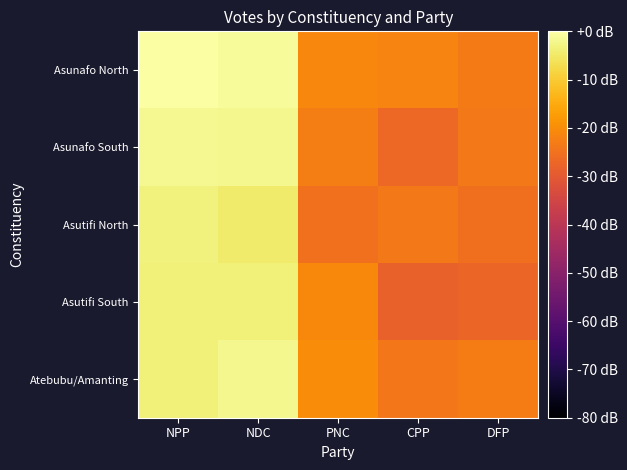

What is the difference between the highest and lowest values at CPP?

6.7